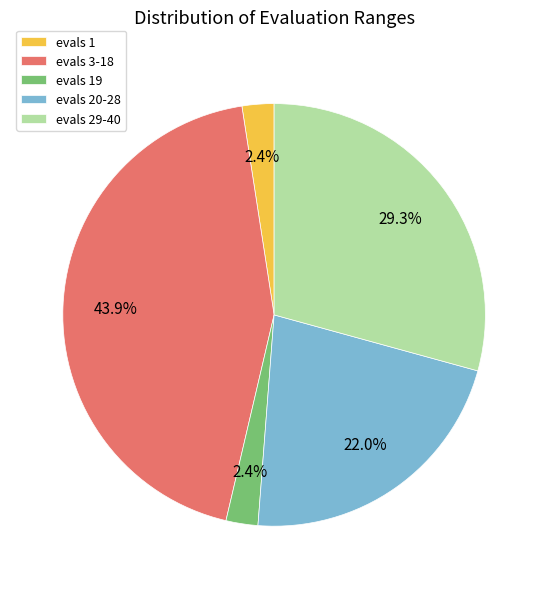

What is the largest slice in the pie chart?

evals 3-18